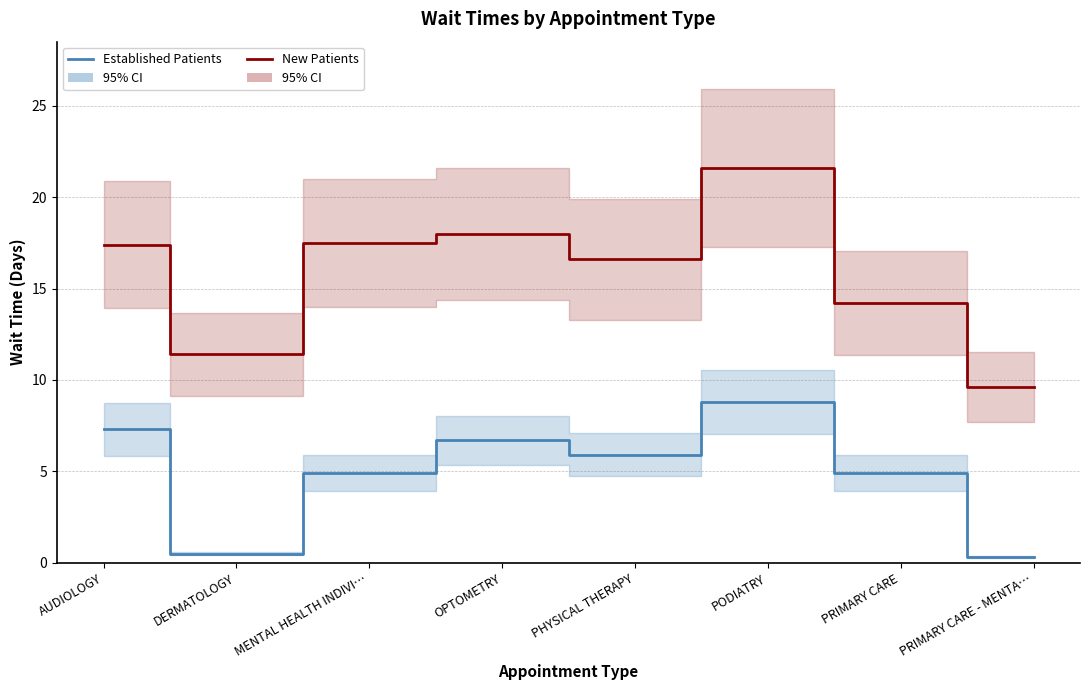

True or false: NewPatients and EstablishedPatients intersect in this chart.

False